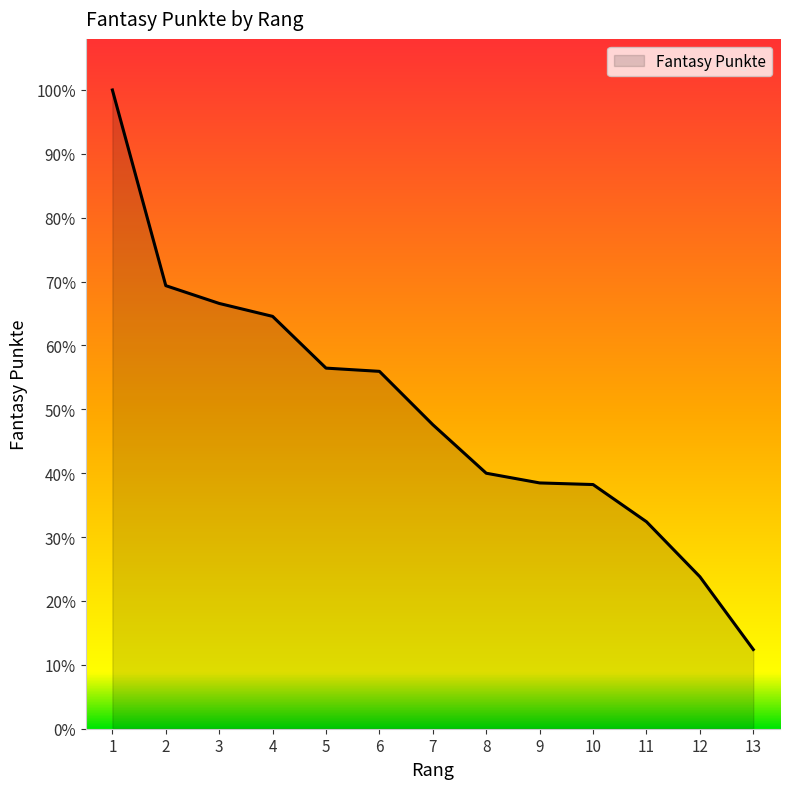

Where does the data first go above 188?

1